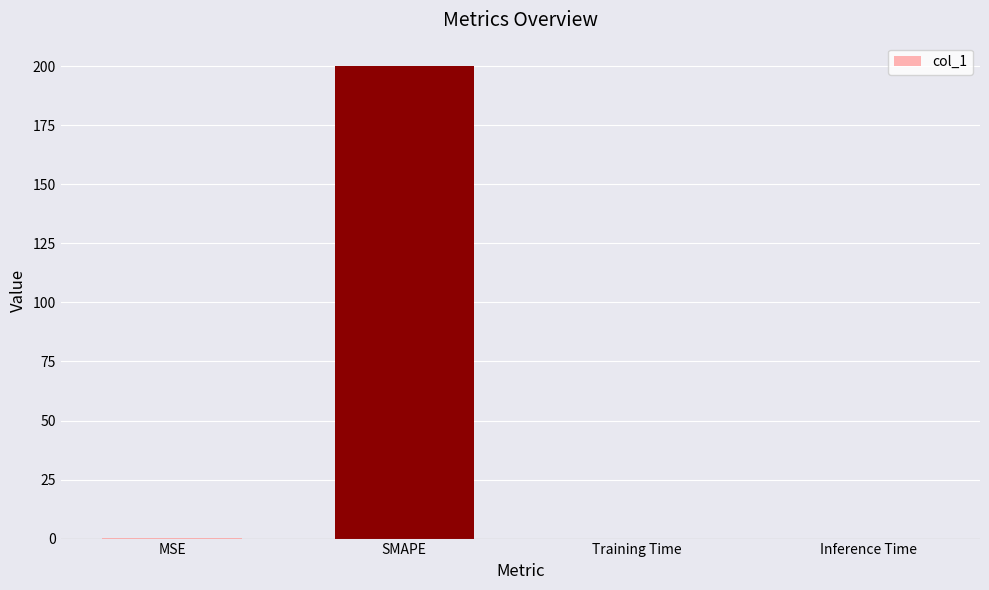

What is the approximate value at SMAPE?

200.0